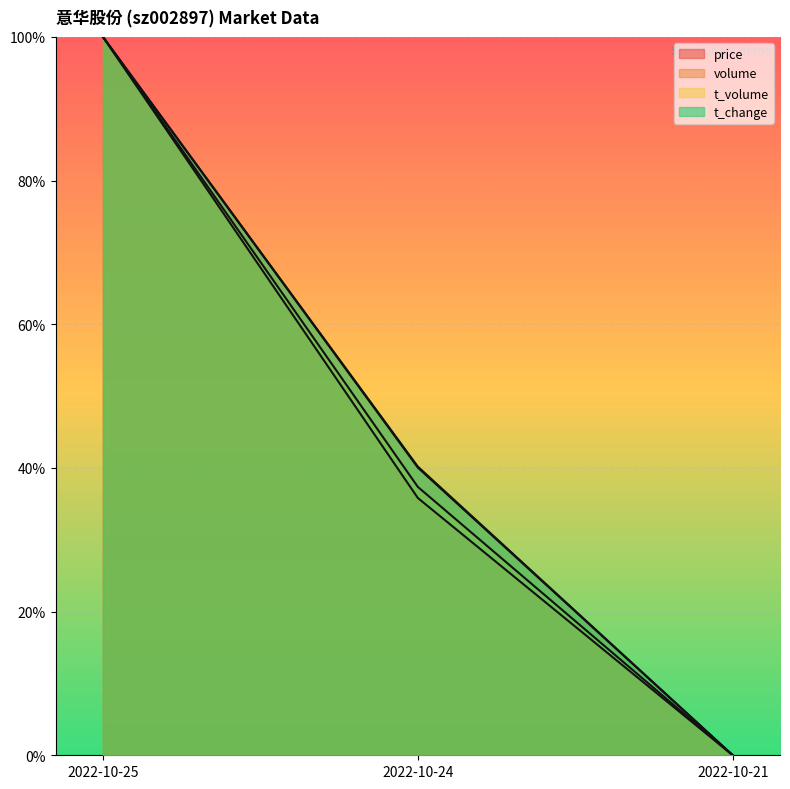

What is the difference between the maximum and minimum values in the t_volume series?

1.0